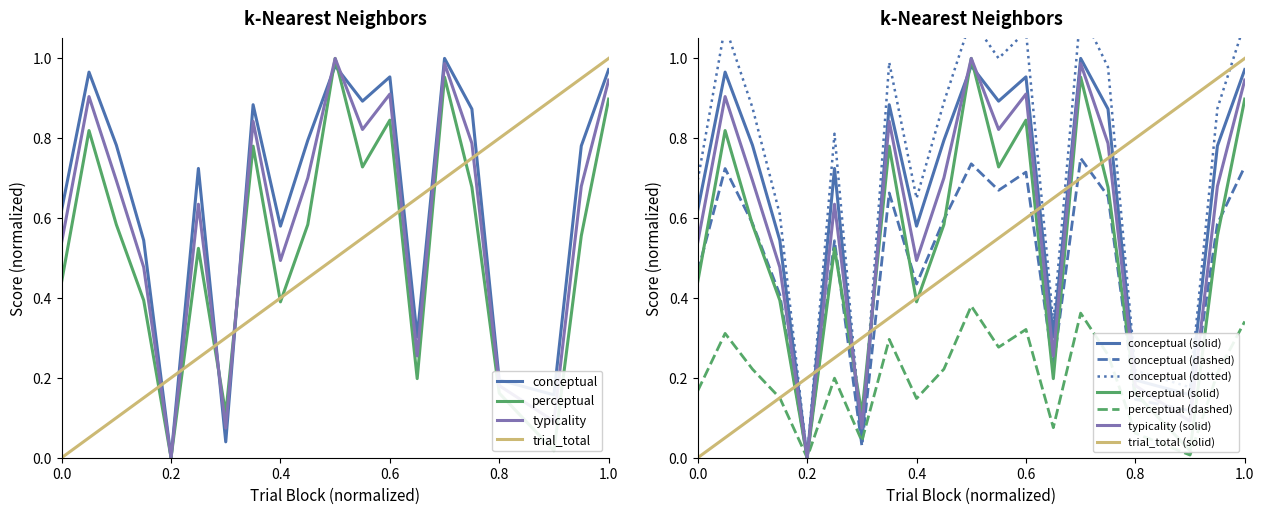

Does the chart display data point markers on the line(s)?

No